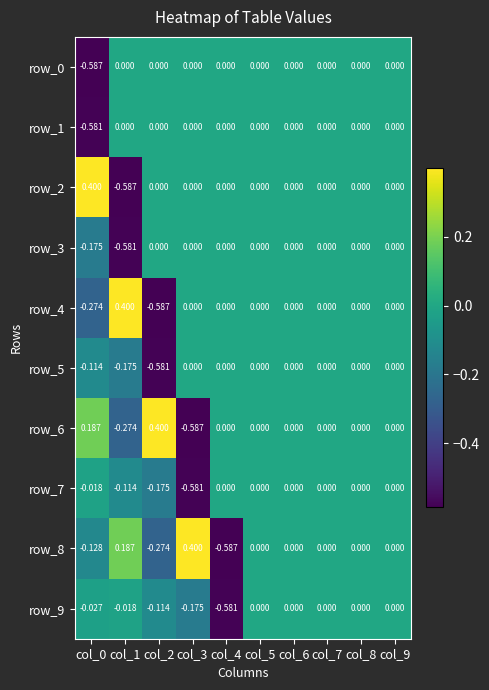

Between col_1 and col_7, which series saw the biggest shift?

row_2